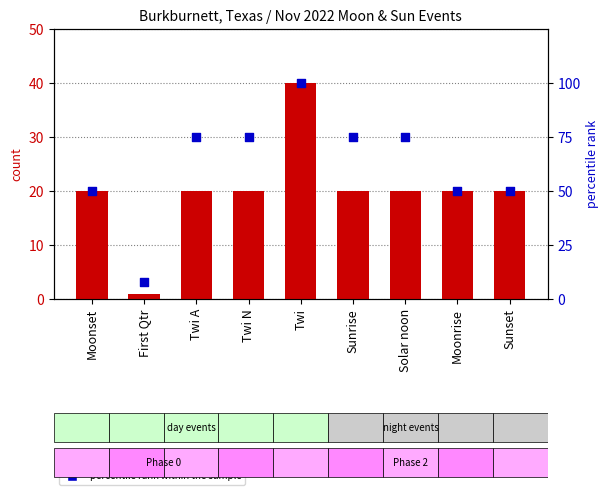

At which category is the sum across all series the highest?

Twi